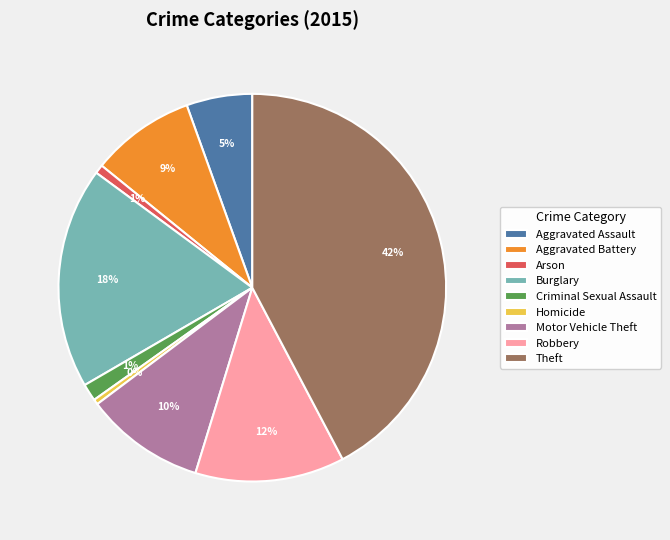

To the nearest percent, what is the difference between the Criminal Sexual Assault and Motor Vehicle Theft slice percentages?

9%